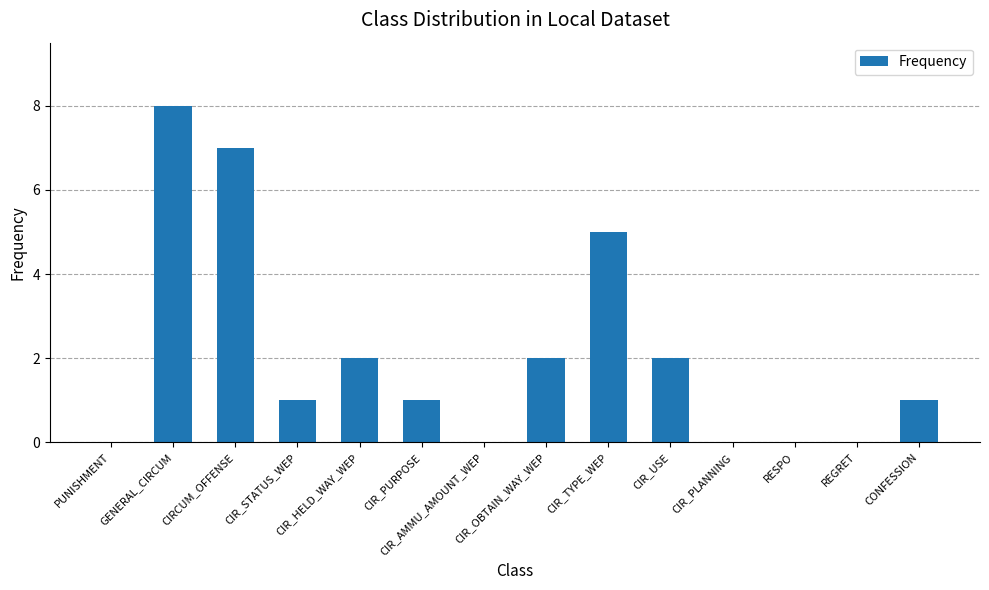

What is the greatest value displayed?

8